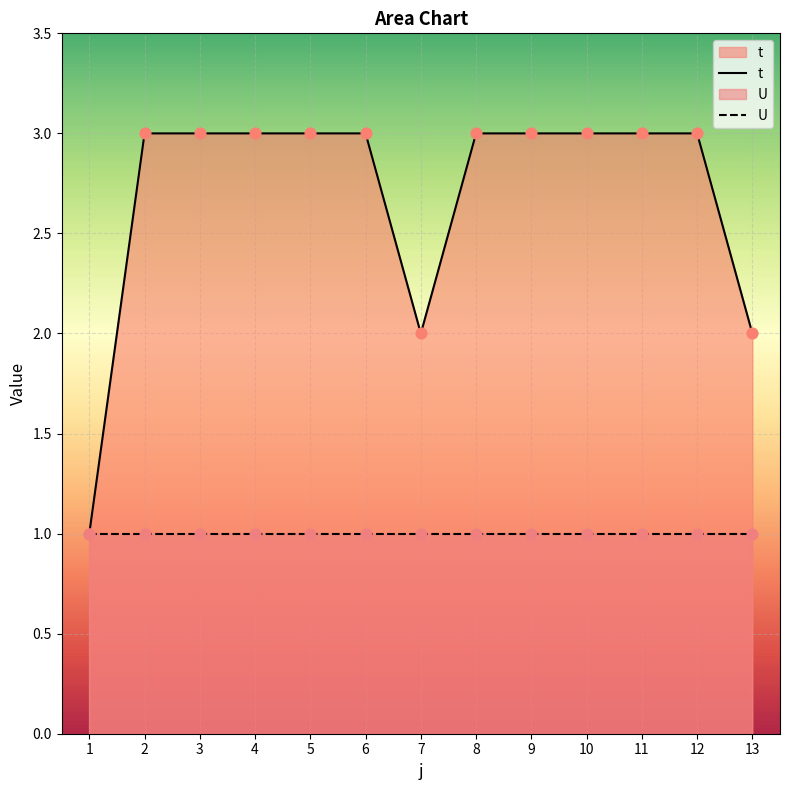

Between 9 and 7, which is larger?

9